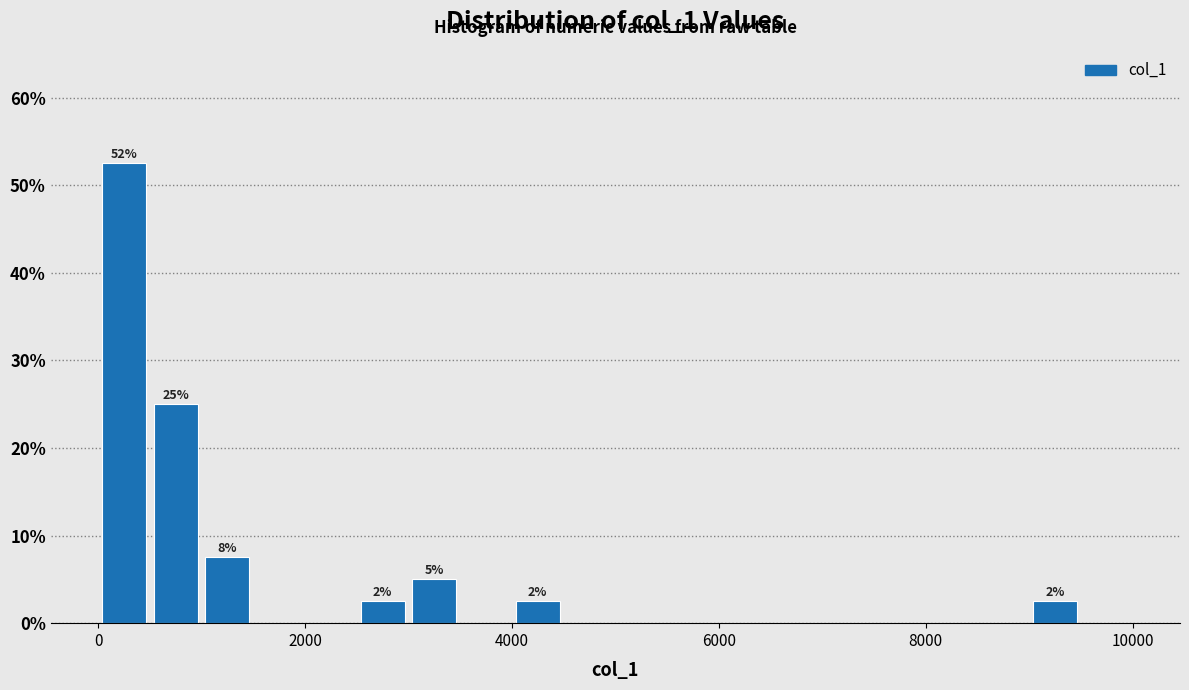

Around what value on the x-axis is the tallest bar? Give the approximate position of its centre, as read against the axis.

200